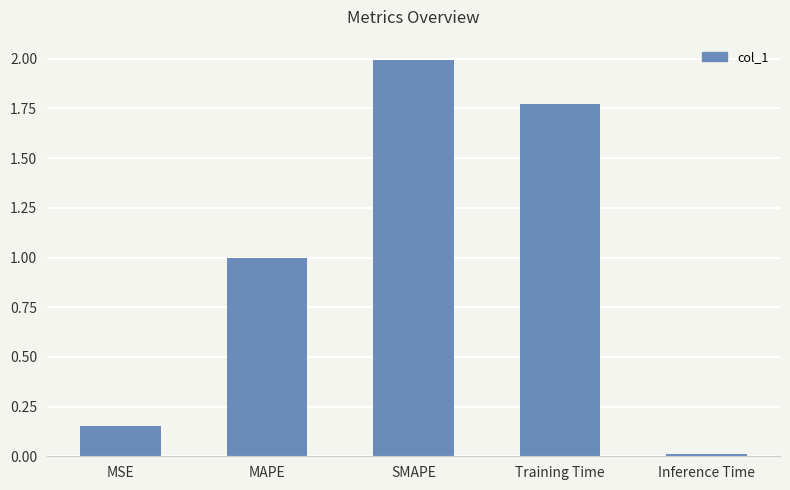

Is it true that the value at Training Time is 2.6?

False